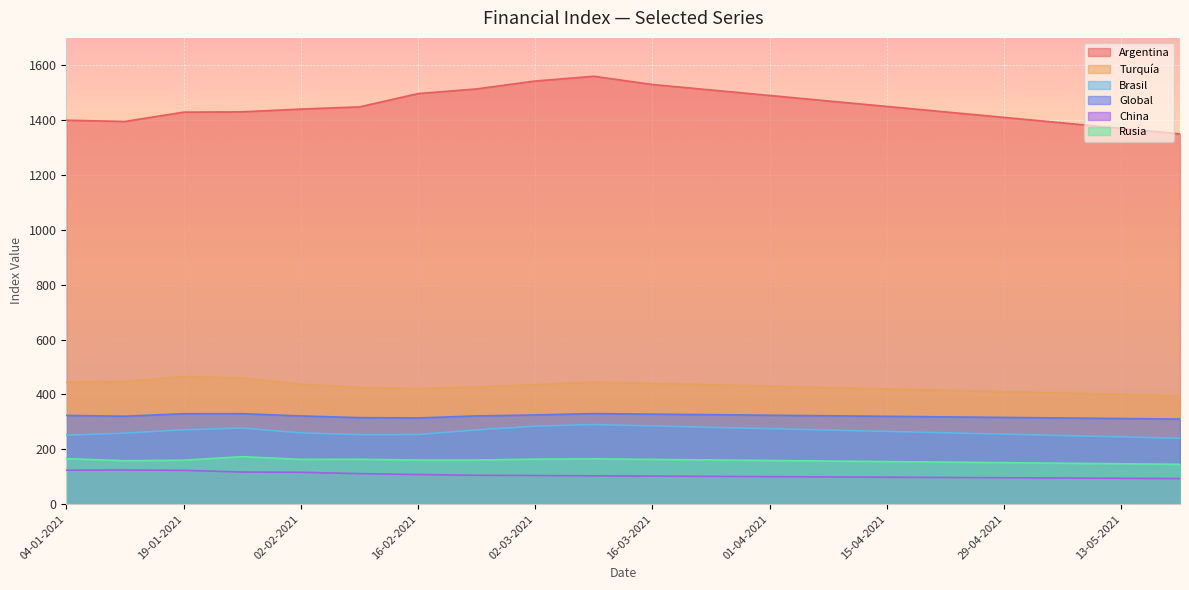

Rank the categories by Rusia value from highest to lowest.

26-01-2021, 04-01-2021, 09-03-2021, 02-03-2021, 09-02-2021, 02-02-2021, 16-03-2021, 23-03-2021, 16-02-2021, 23-02-2021, 19-01-2021, 01-04-2021, 11-01-2021, 08-04-2021, 15-04-2021, 22-04-2021, 29-04-2021, 06-05-2021, 13-05-2021, 20-05-2021